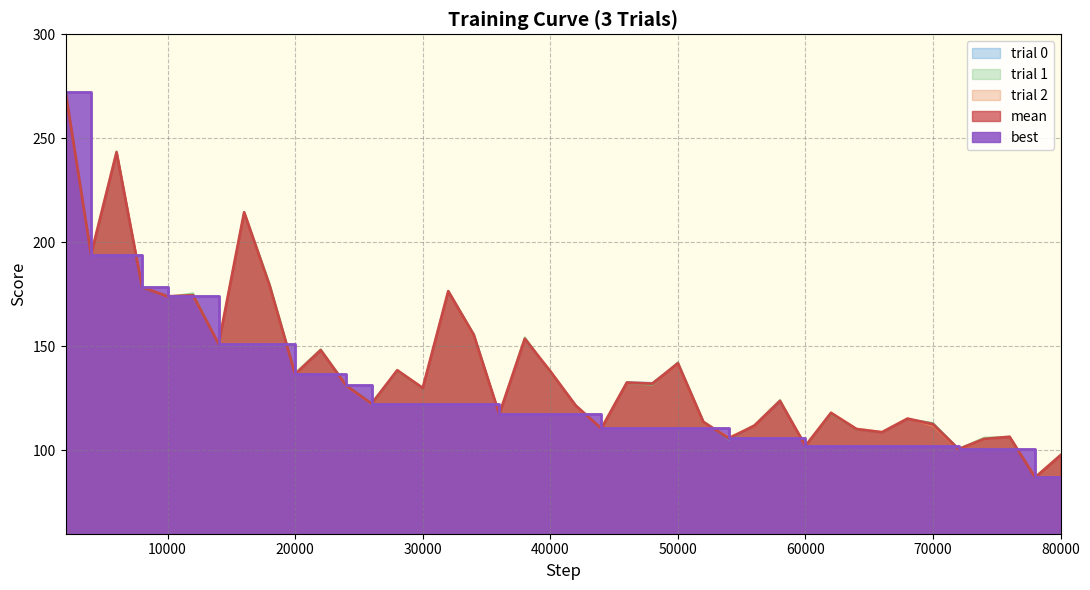

Reading left to right, what are all the values shown in this chart?

trial_0: 272.3	194.1	242.6	178.1	174.3	174.3	150.9	214.3	179.1	136.5	147.9	131.4	123.0	138.6	130.0	176.6	155.8	117.2	153.3	138.0	121.7	110.6	132.9	132.5	141.9	113.9	105.1	112.0	123.3	102.4	118.1	110.2	108.7	115.2	113.1	100.9	105.2	106.5	87.0	97.8
trial_1: 272.4	194.2	243.9	178.4	173.9	175.6	151.2	214.7	180.2	137.3	148.7	131.5	122.1	138.1	129.8	176.6	156.0	117.4	154.4	137.6	121.6	110.5	132.4	131.5	142.5	114.0	105.8	112.2	124.4	102.1	117.5	110.1	108.7	115.2	113.3	100.7	106.2	106.6	87.2	97.9
trial_2: 272.2	194.2	243.4	178.9	173.9	173.9	151.4	214.4	178.4	136.3	148.1	130.8	122.4	138.8	130.2	176.5	155.0	117.5	153.4	138.5	121.3	110.7	132.7	132.4	141.4	113.2	106.5	111.8	123.7	102.2	118.5	110.6	109.0	115.5	111.6	100.4	105.2	106.6	87.0	97.6
mean: 272.3	194.2	243.3	178.5	174.1	174.6	151.2	214.5	179.2	136.7	148.2	131.3	122.5	138.5	130.0	176.6	155.6	117.4	153.7	138.0	121.5	110.6	132.6	132.1	141.9	113.7	105.8	112.0	123.8	102.2	118.0	110.3	108.8	115.3	112.6	100.7	105.5	106.6	87.1	97.8
best: 272.3	194.2	194.2	178.5	174.1	174.1	151.2	151.2	151.2	136.7	136.7	131.3	122.5	122.5	122.5	122.5	122.5	117.4	117.4	117.4	117.4	110.6	110.6	110.6	110.6	110.6	105.8	105.8	105.8	102.2	102.2	102.2	102.2	102.2	102.2	100.7	100.7	100.7	87.1	87.1